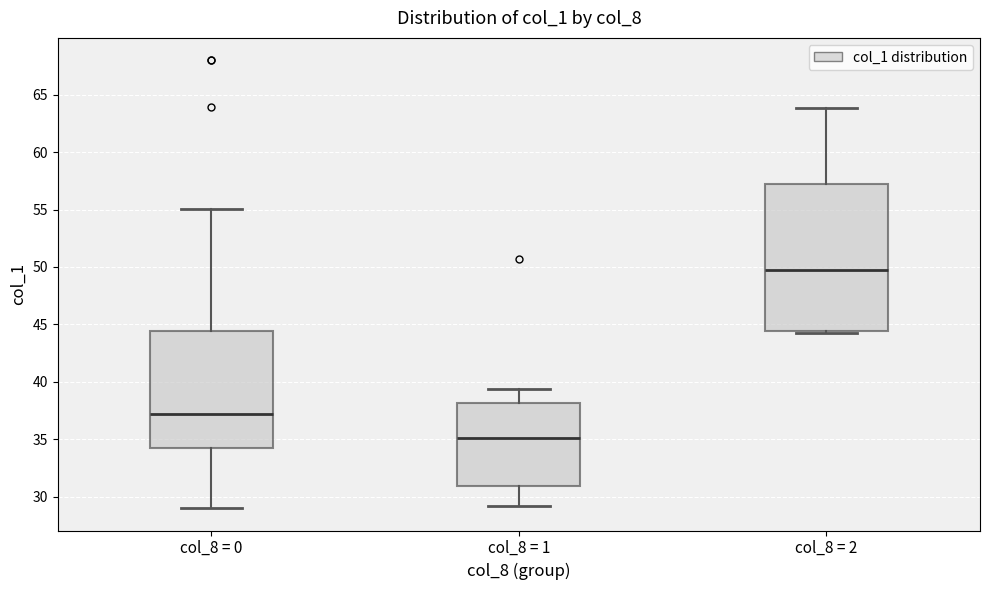

Reading left to right, transcribe this box plot: for each box, give where its median line is, the range the box spans, and where its two whiskers end, as read against the y-axis. The values are not printed on the chart, so give them approximately, as read against the axis.

col_8 = 0: median 37.0, box 34.5 to 44.5, whiskers 29.0 to 55.0
col_8 = 1: median 35.0, box 31.0 to 38.0, whiskers 29.0 to 39.5
col_8 = 2: median 50.0, box 44.5 to 57.0, whiskers 44.5 (just below the box's lower edge) to 64.0